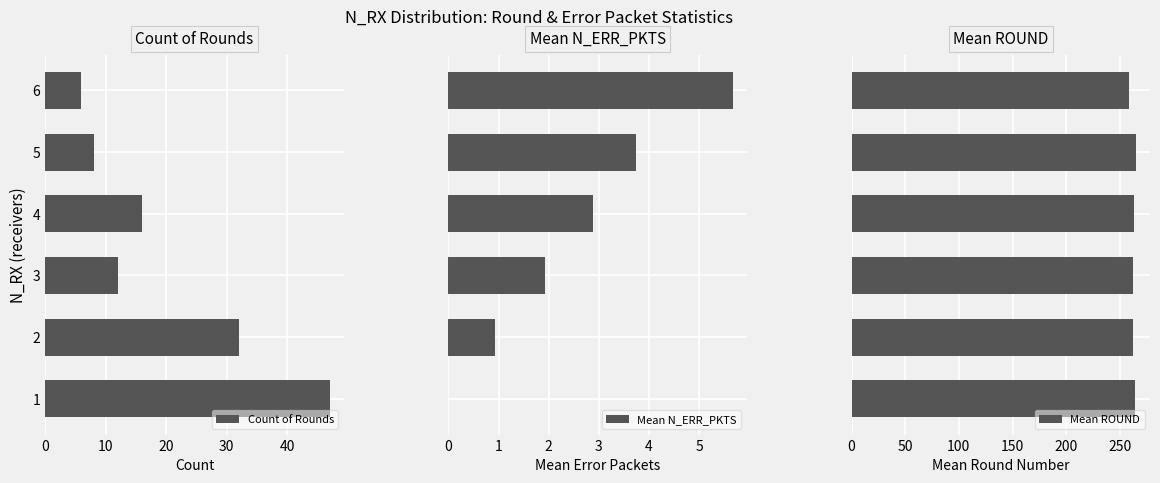

What is the maximum value for Mean ROUND?

265.0